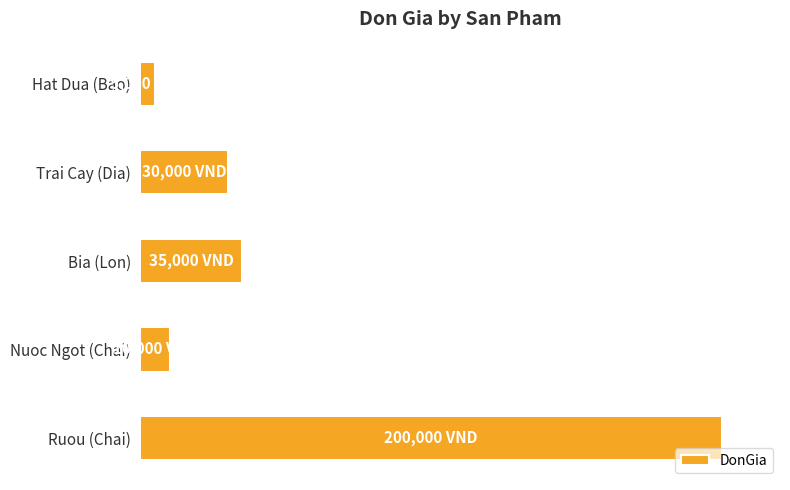

Does the chart contain any negative values?

No